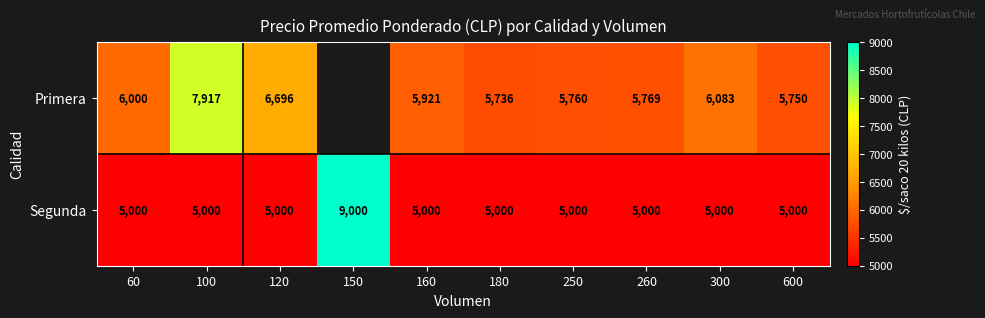

The value of Segunda at 150 is 9000. True or false?

True